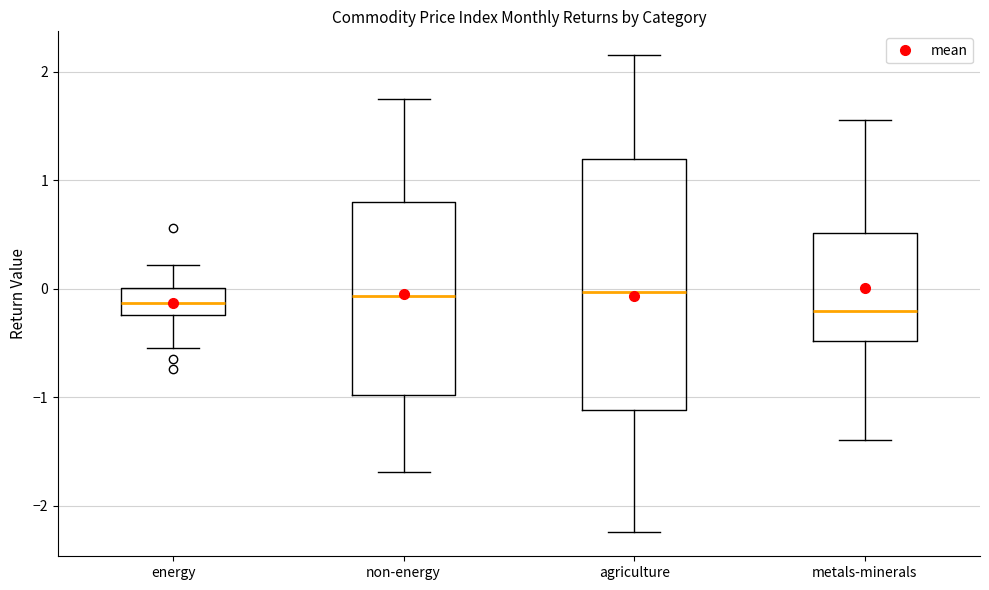

Reading left to right, transcribe this box plot: for each box, give where its median line is, the range the box spans, and where its two whiskers end, as read against the y-axis. The values are not printed on the chart, so give them approximately, as read against the axis.

energy: median -0.1, box -0.2 to 0.0, whiskers -0.5 to 0.2
non-energy: median -0.1, box -1.0 to 0.8, whiskers -1.7 to 1.7
agriculture: median 0.0, box -1.1 to 1.2, whiskers -2.2 to 2.2
metals-minerals: median -0.2, box -0.5 to 0.5, whiskers -1.4 to 1.6